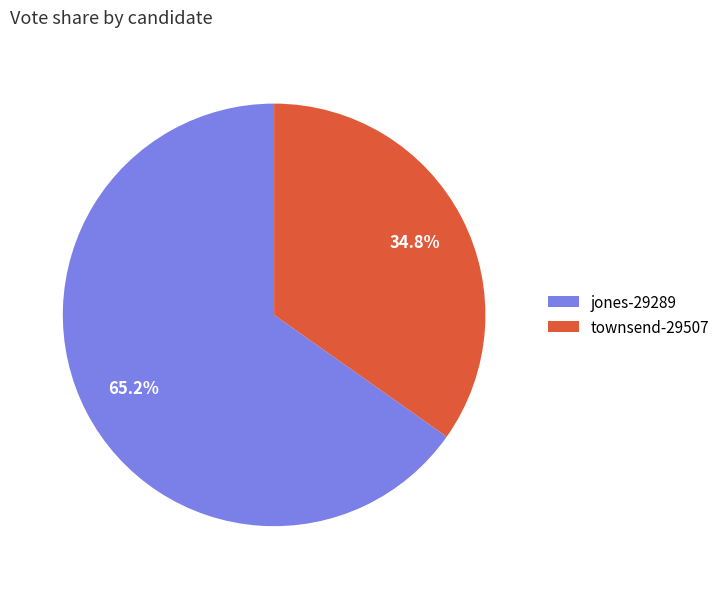

What is the total percentage of townsend-29507 and jones-29289?

100.0%